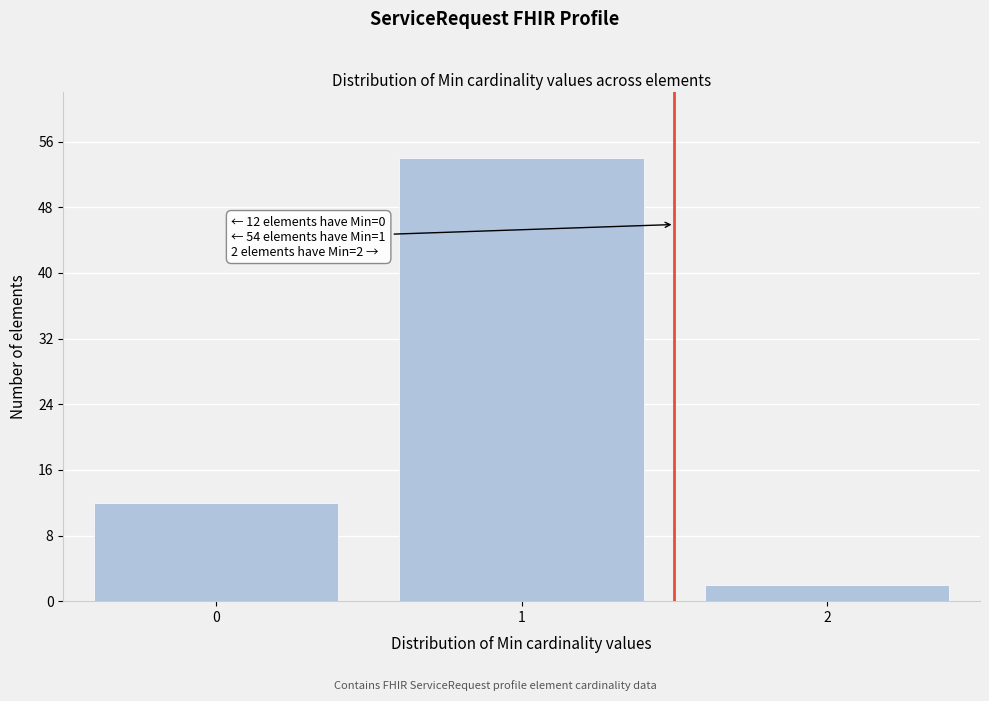

Reading right to left, extract all data points from this chart.

2=2	1=54	0=12